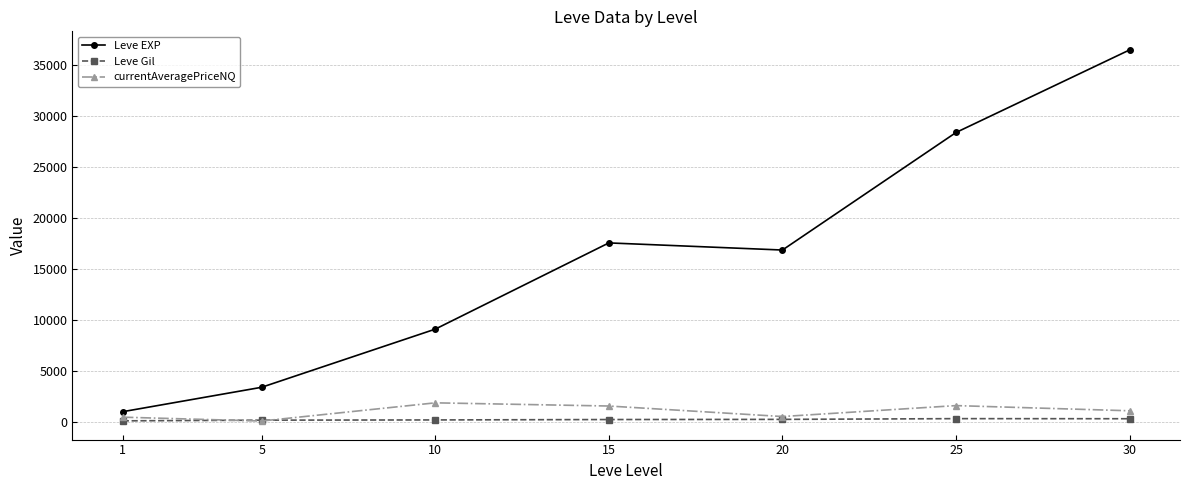

At how many categories does at least one series exceed 7735?

5